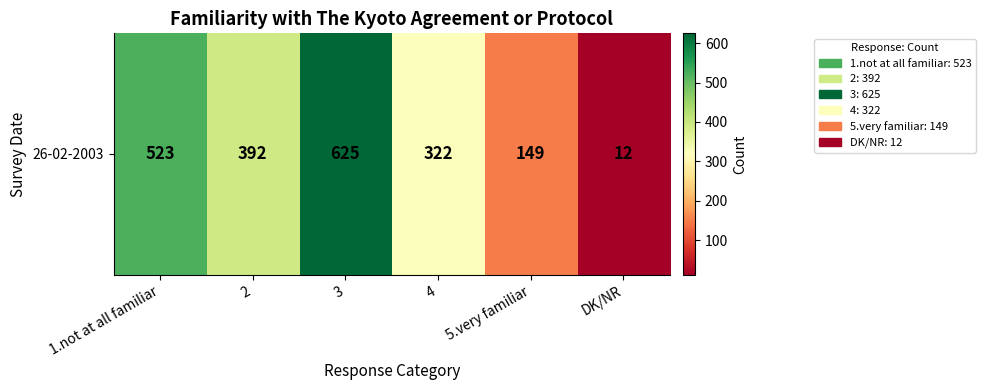

What is the sum of the values at 1.not at all familiar and 2?

915